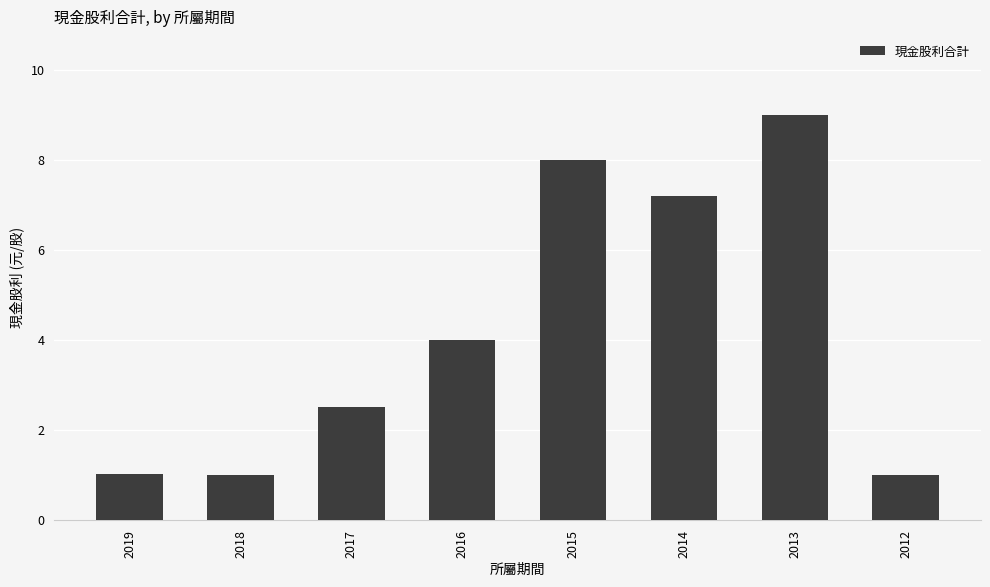

Between 2016 and 2014, which is larger?

2014